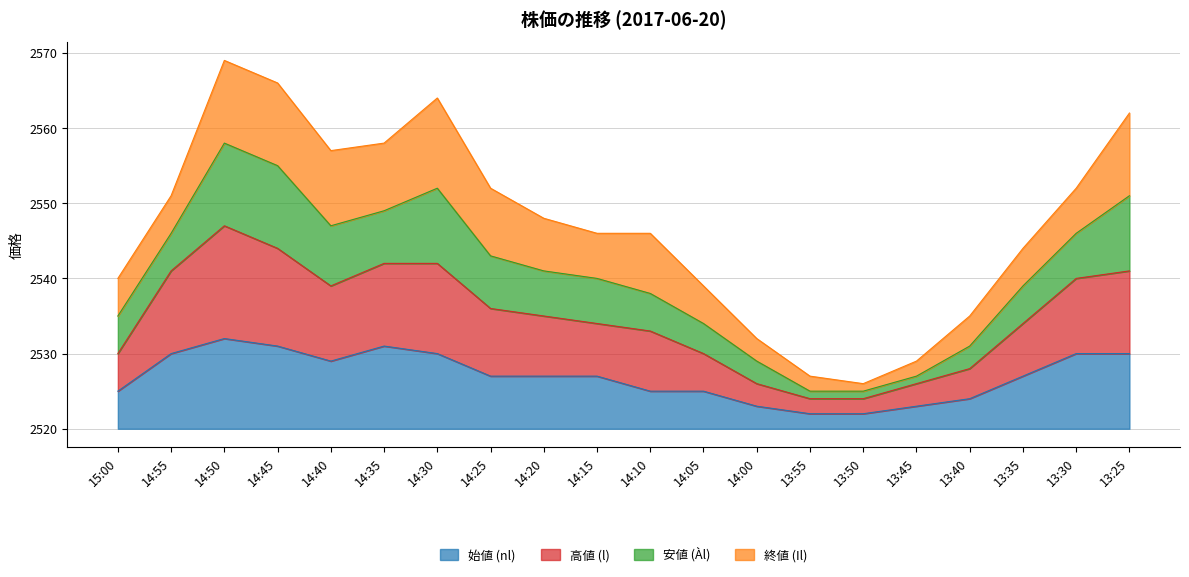

Does the chart display data point markers on the line(s)?

No